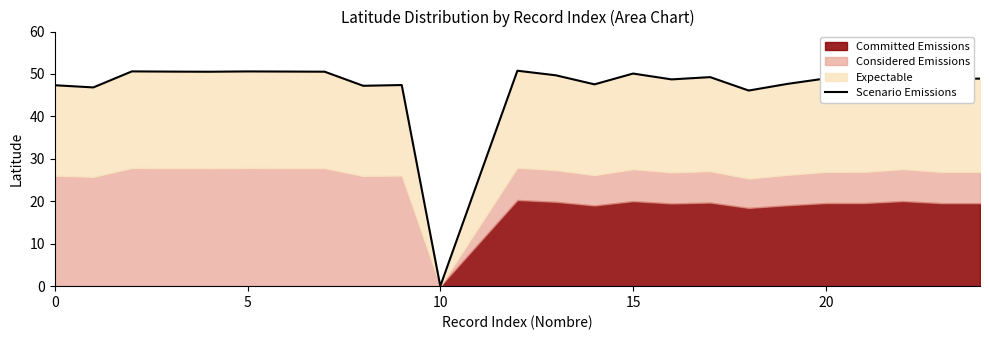

How many interior local valleys (lower than both neighbors) does the data have?

7